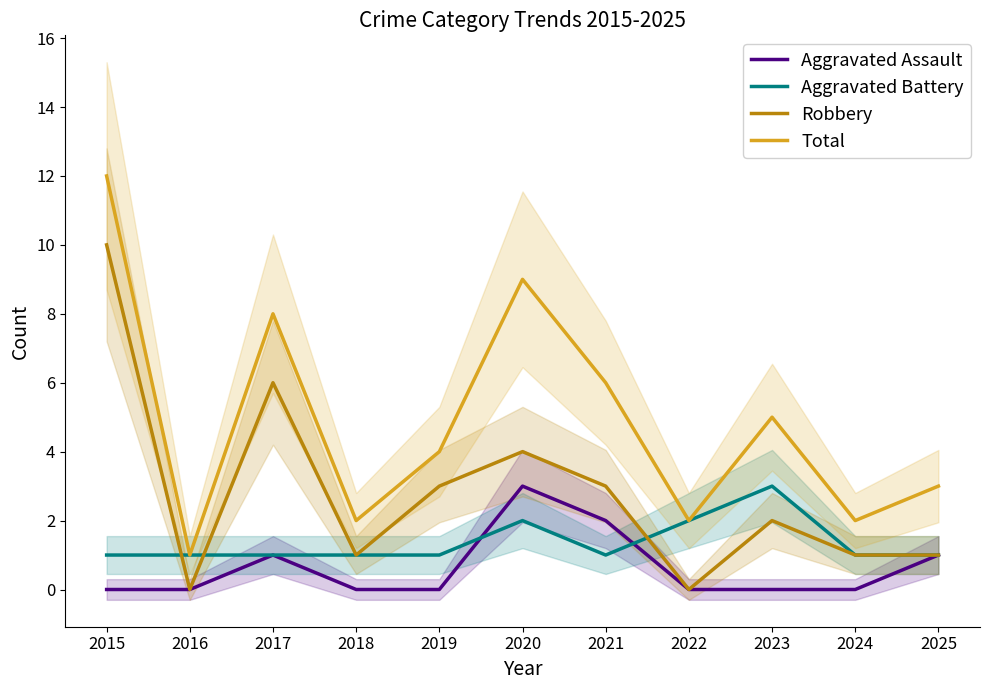

Where does the Robbery series first go above 2?

2015